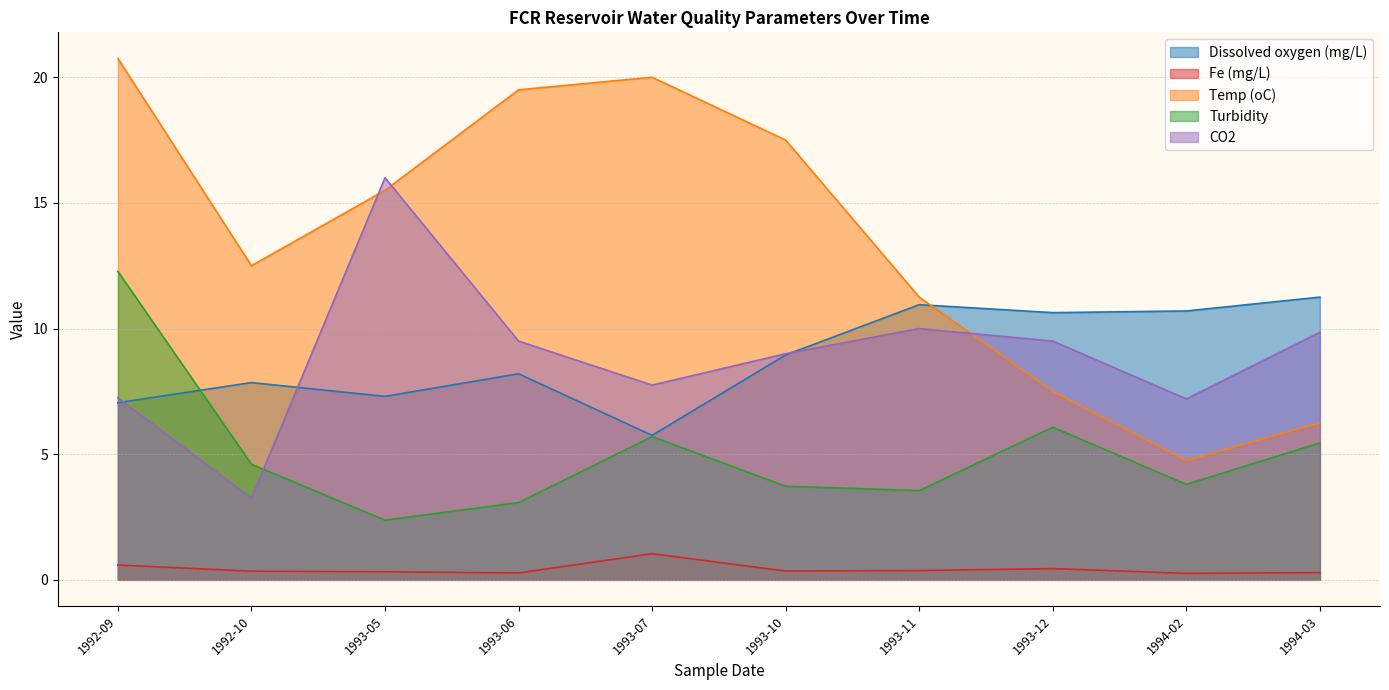

Is it true that Turbidity equals 3.0 at 1993-12?

False